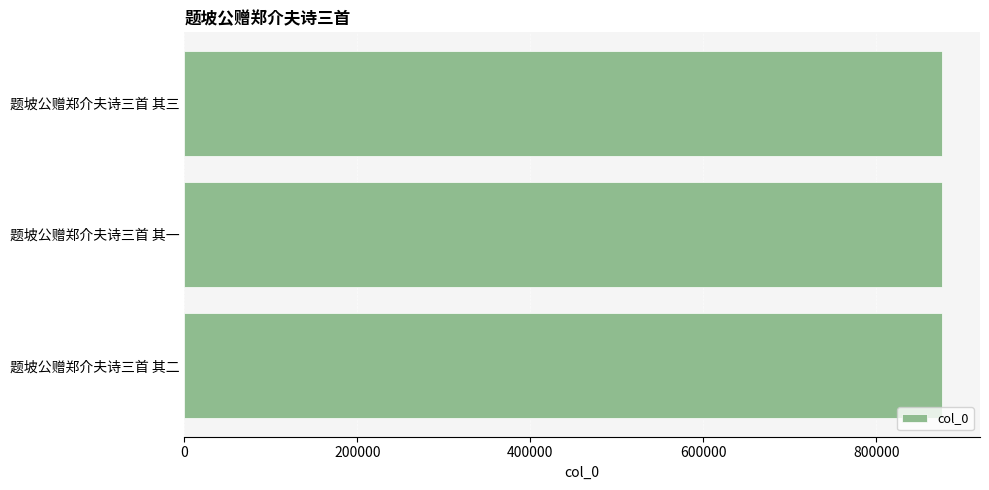

The value at 题坡公赠郑介夫诗三首 其二 is 876042. True or false?

True